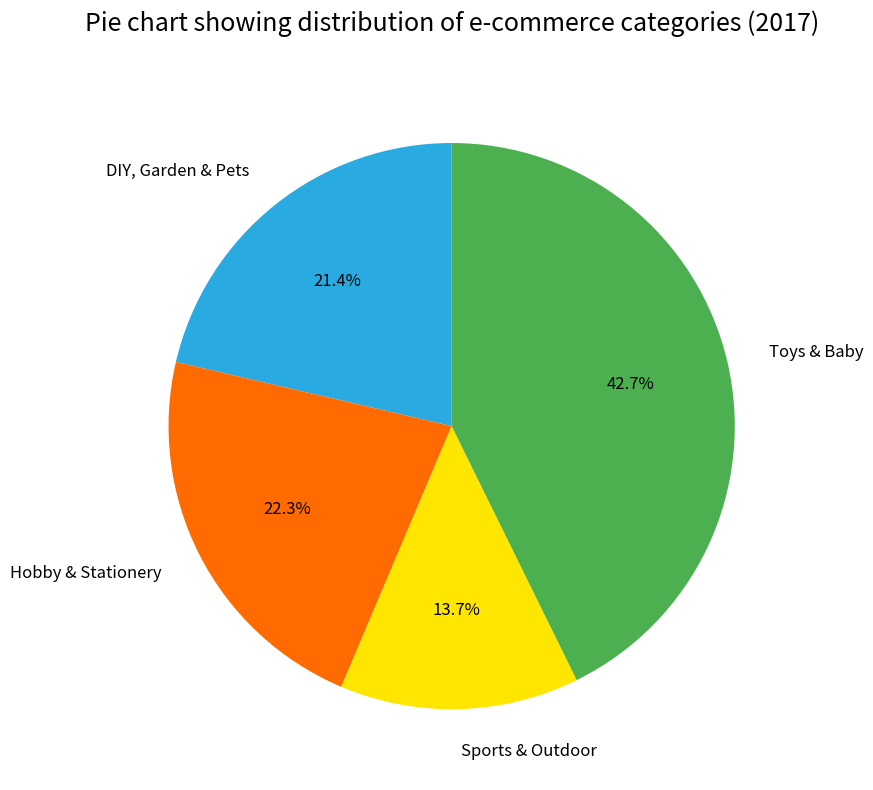

How many slices are in this pie chart?

4